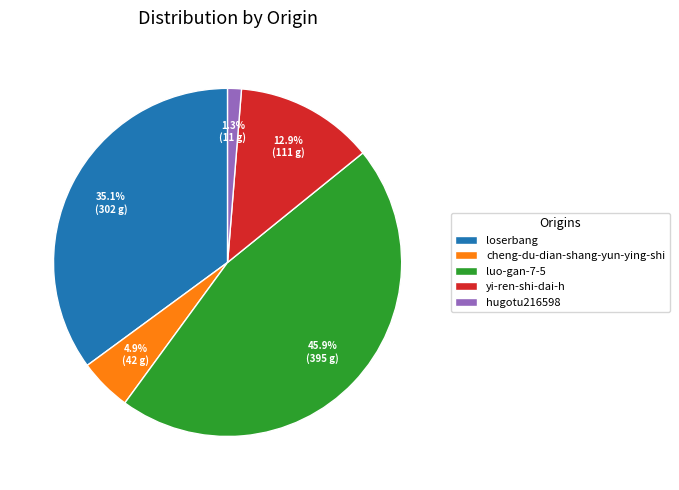

Between luo-gan-7-5 and hugotu216598, which is larger?

luo-gan-7-5